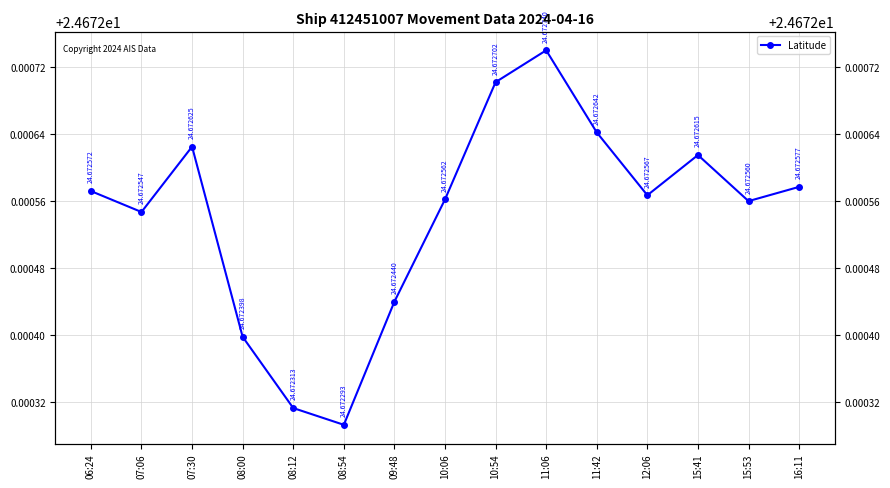

At which category does the data reach its first local peak?

07:30